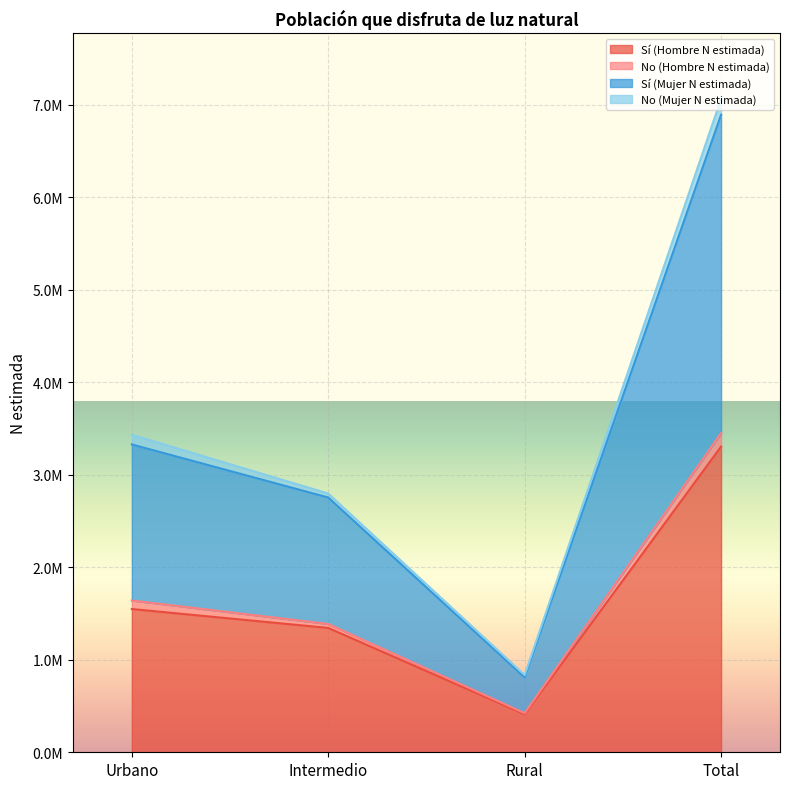

What are all the series names shown in the legend?

Sí (Hombre N estimada), No (Hombre N estimada), Sí (Mujer N estimada), No (Mujer N estimada)